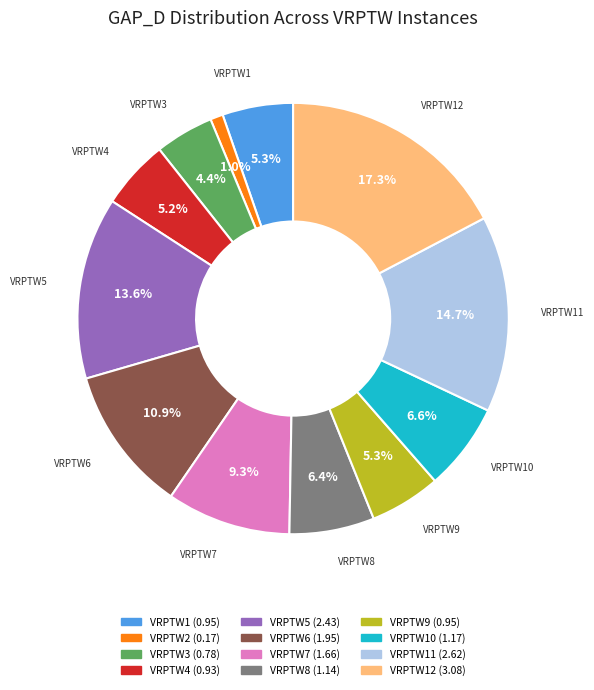

Is there any slice that represents more than half of the pie?

No